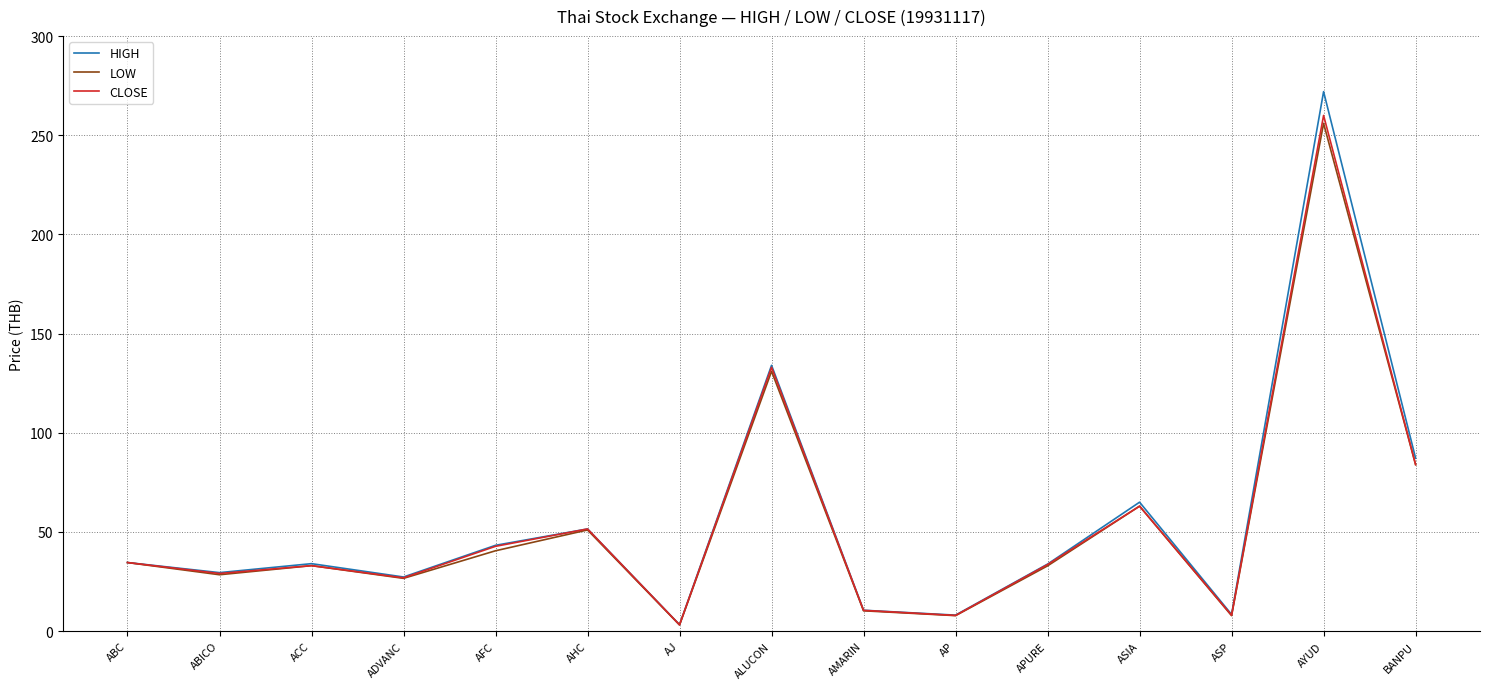

What is the approximate value of HIGH at ADVANC?

27.3